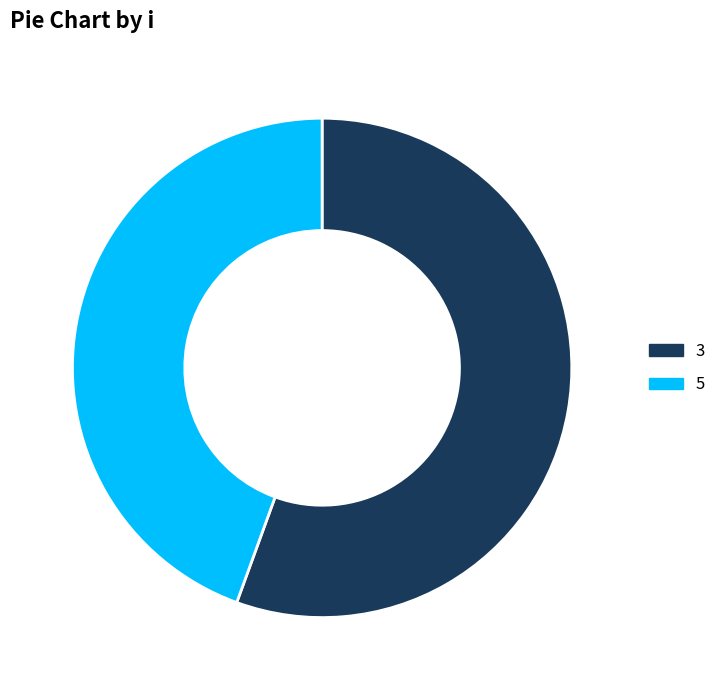

The 5 slice represents 54% of the pie. True or false?

False